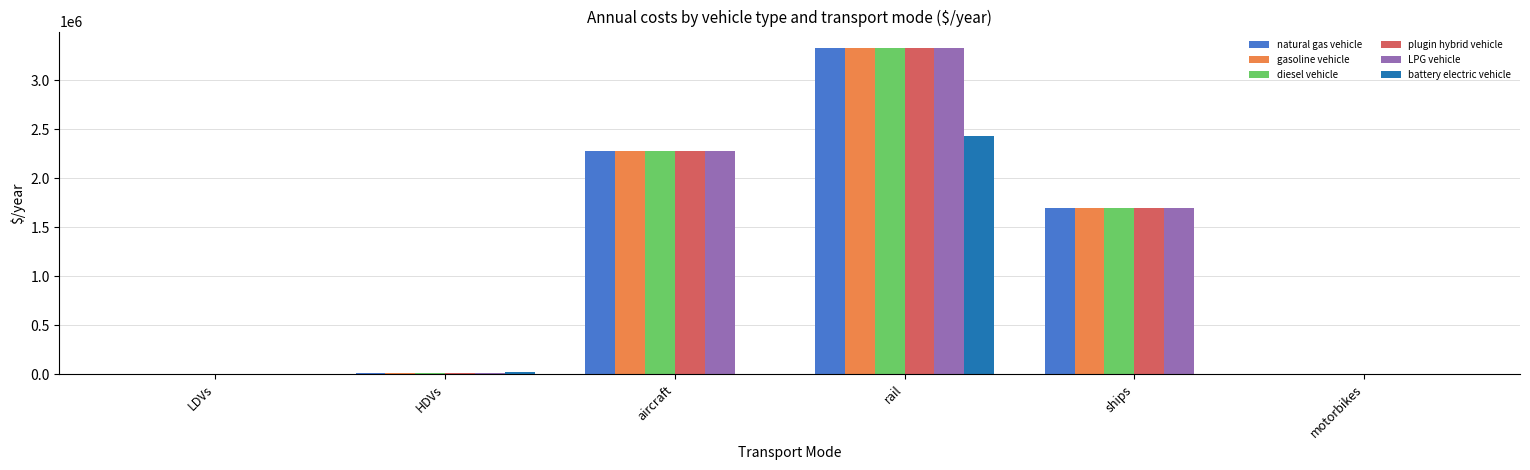

The value of diesel vehicle at rail is 5325874.7. True or false?

False